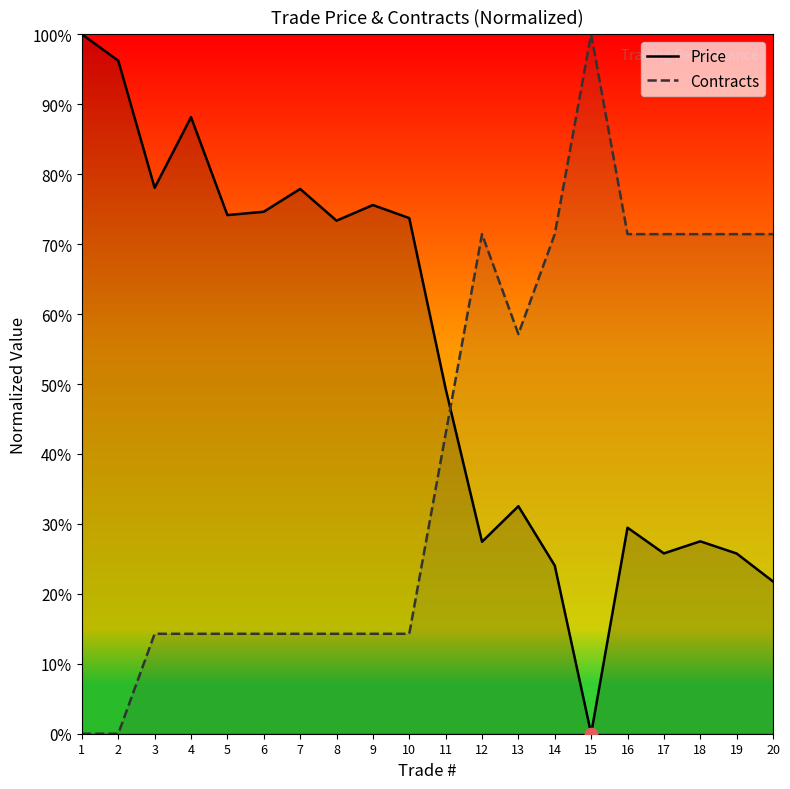

At how many categories does at least one series exceed 1?

20